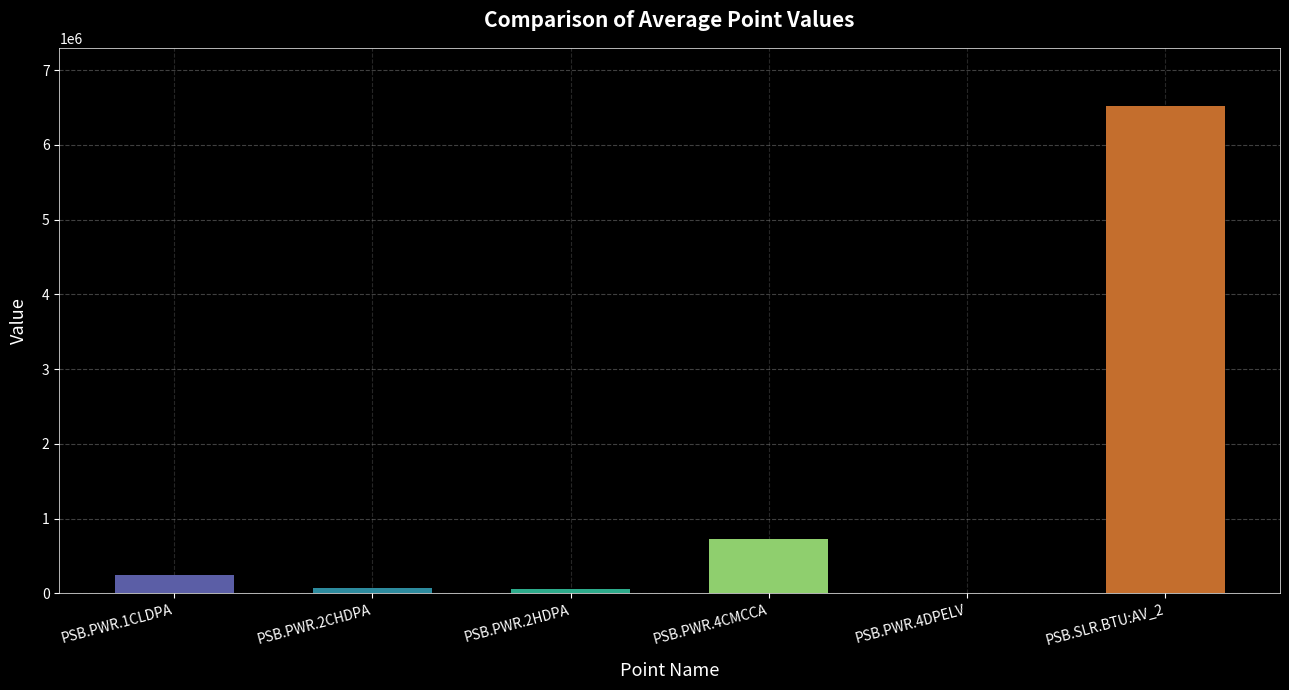

What is the sum of all values?

7633076